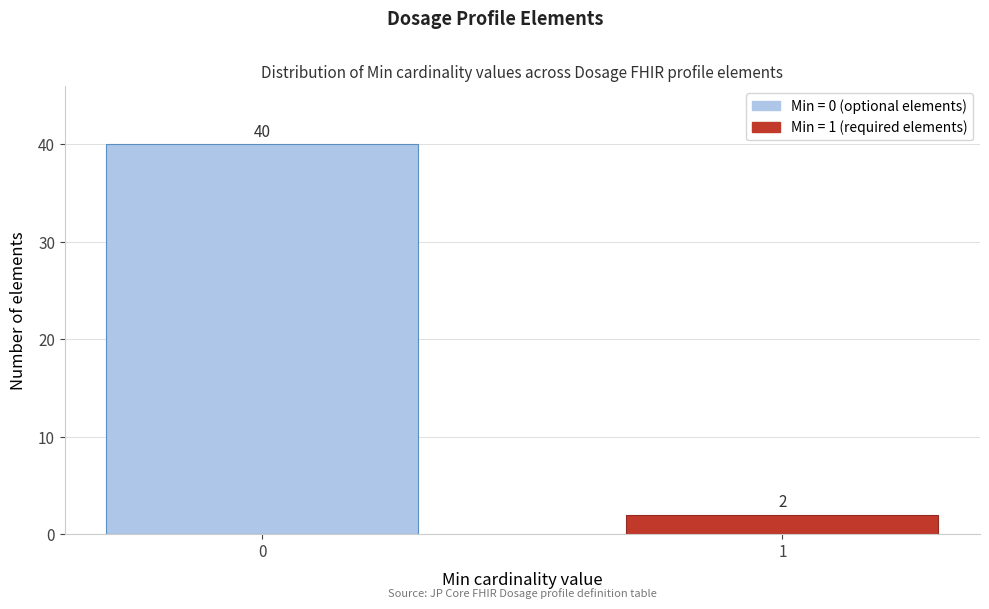

Reading left to right, what are all the values shown in this chart?

0=40	1=2